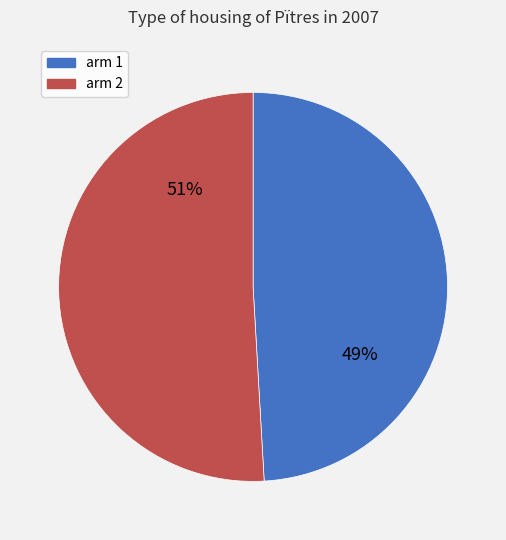

To the nearest percent, what percentage of the pie is arm 2?

51%